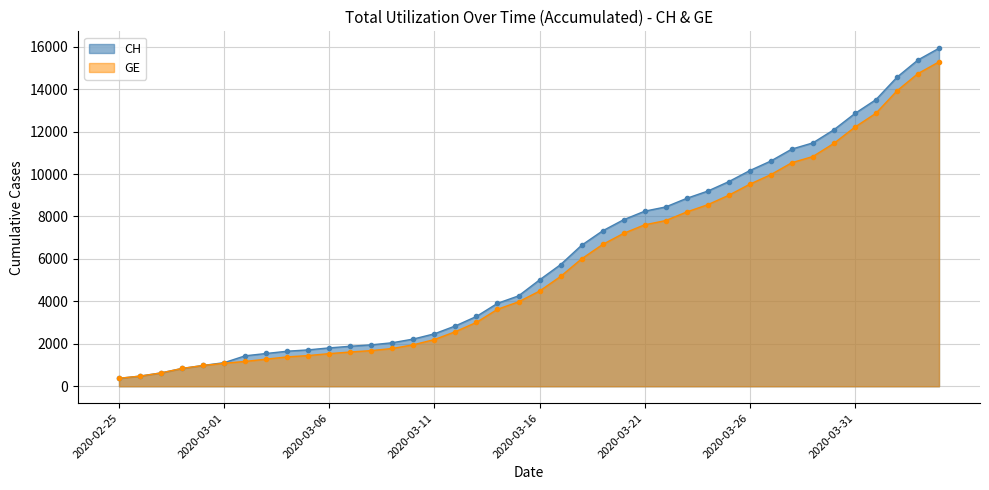

True or false: CH and GE cross at least once.

False